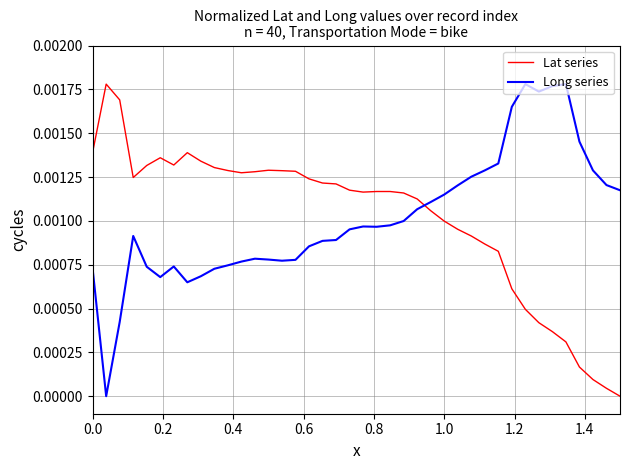

True or false: Lat series and Long series cross at least once.

True